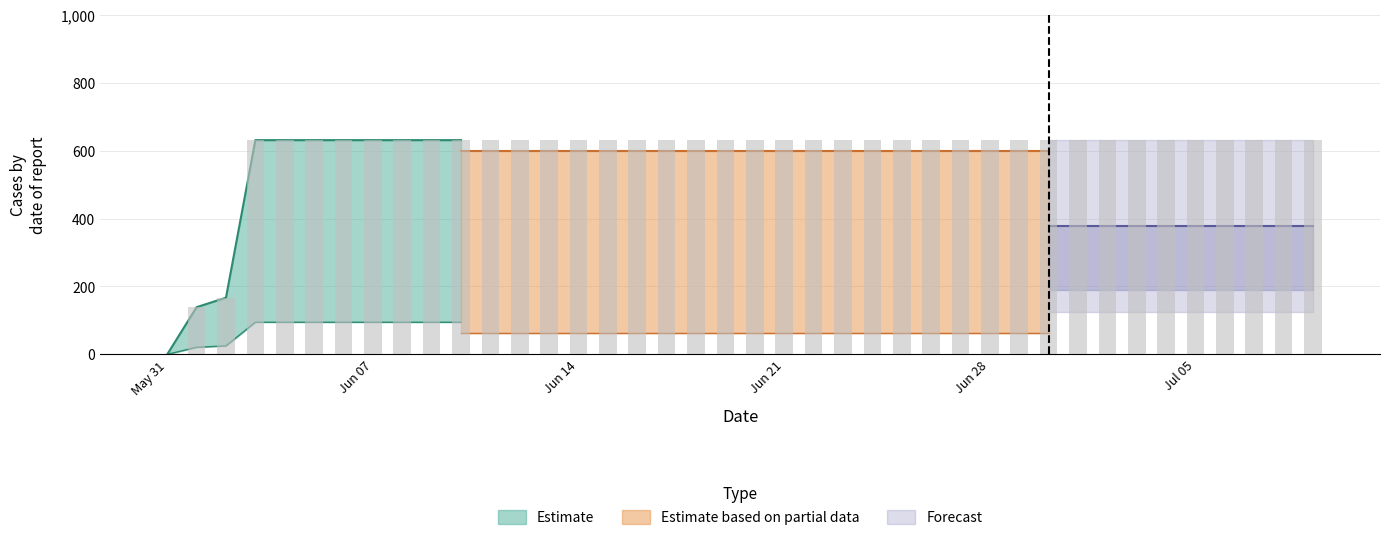

True or false: the data shows 970 at Jun 07.

False